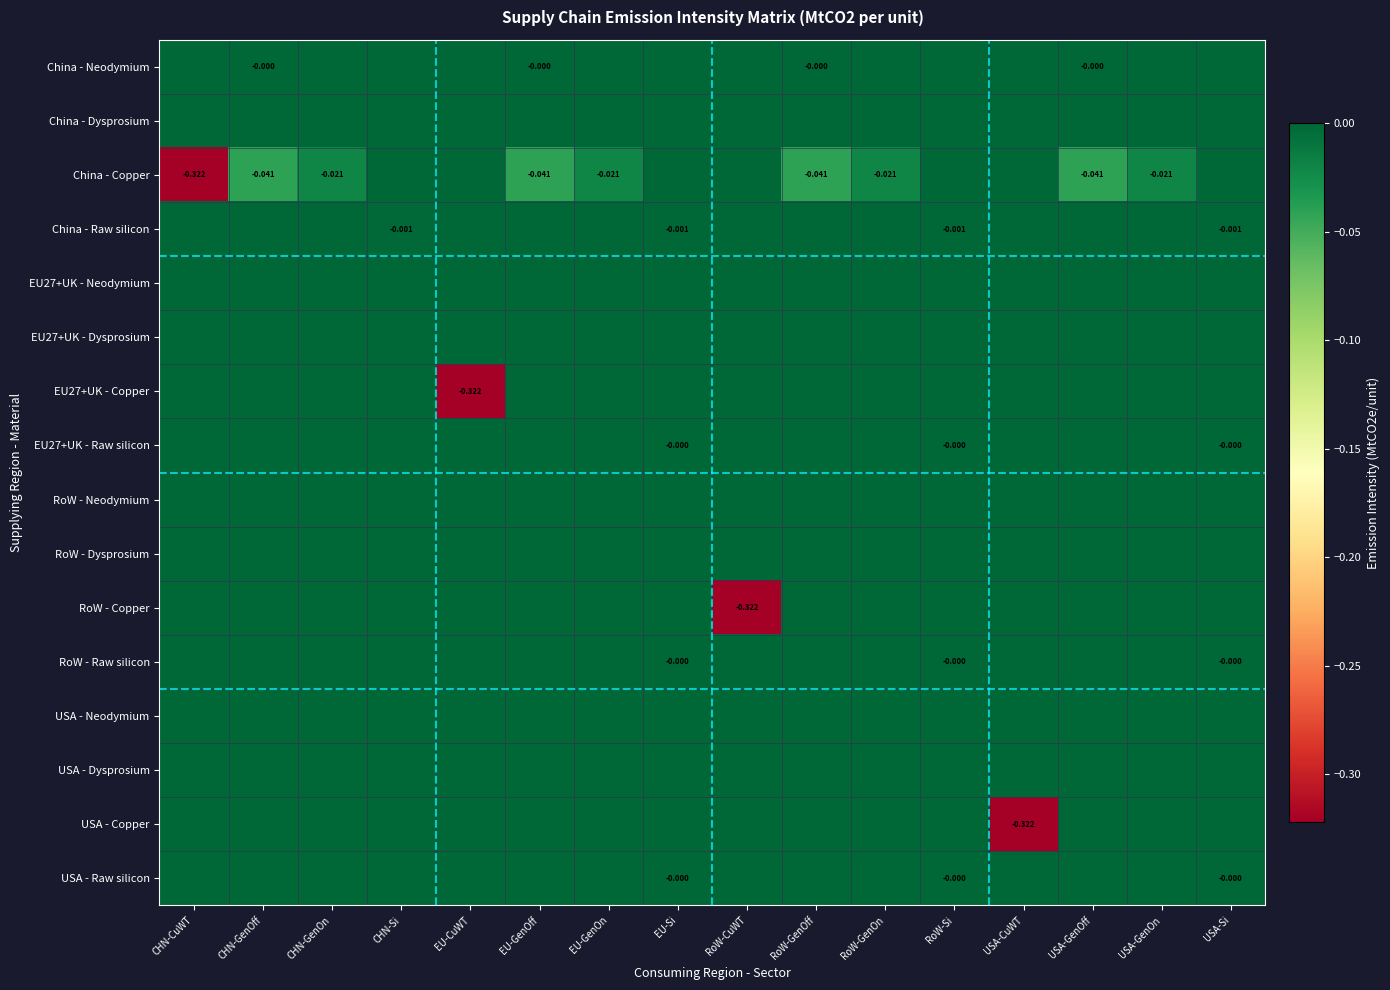

At which label is RoW - Copper closest to 0?

CHN-CuWT